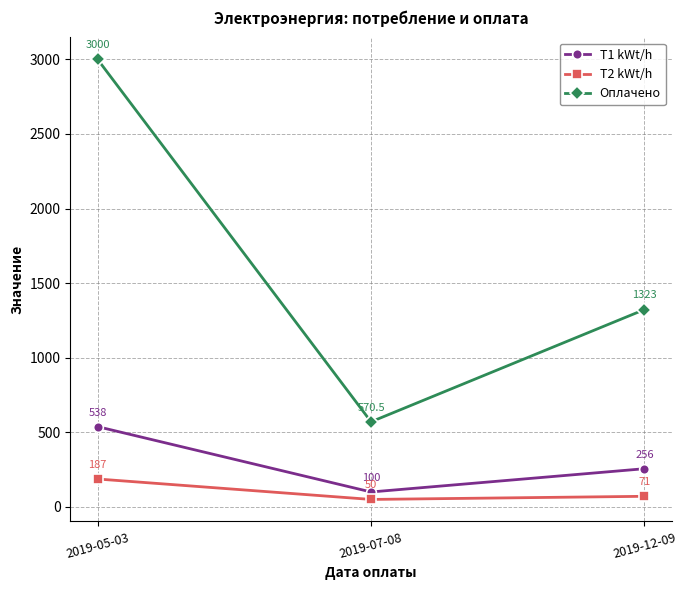

Between 2019-07-08 and 2019-12-09, which series saw the biggest shift?

Оплачено